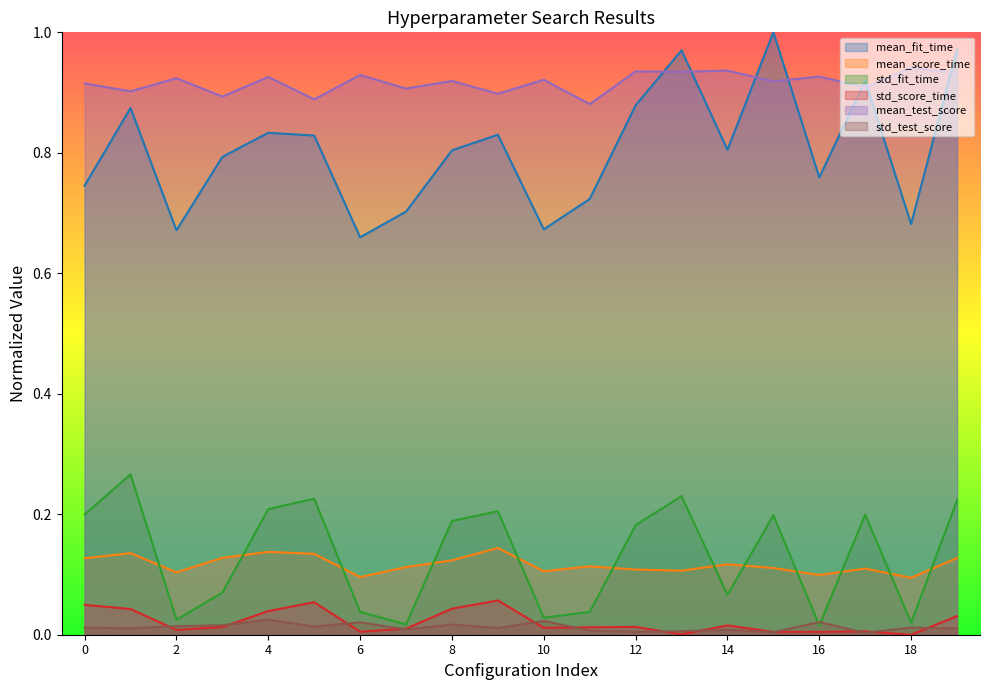

True or false: mean_score_time and mean_test_score cross at least once.

False